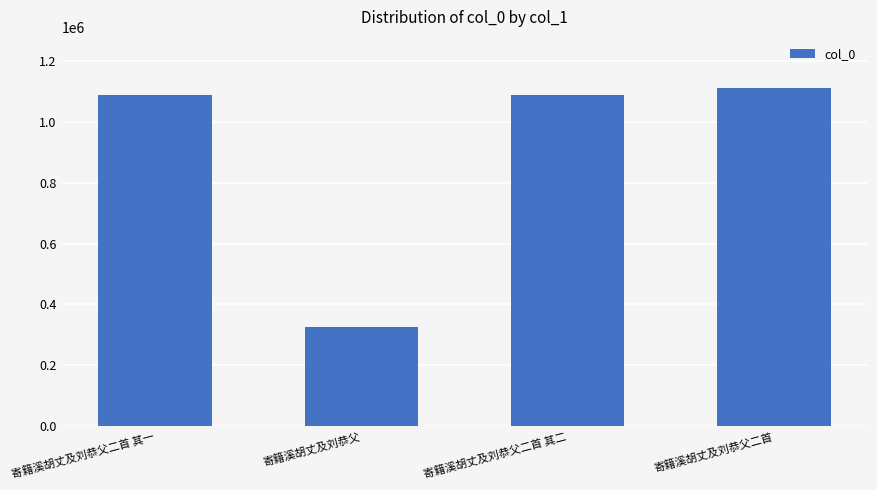

What is the sum of the values at 寄籍溪胡丈及刘恭父二首 and 寄籍溪胡丈及刘恭父二首 其一?

2198645